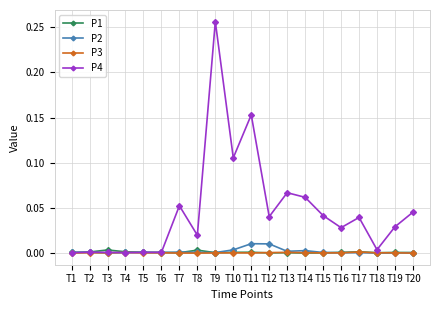

What are all the series names shown in the legend?

P1, P2, P3, P4